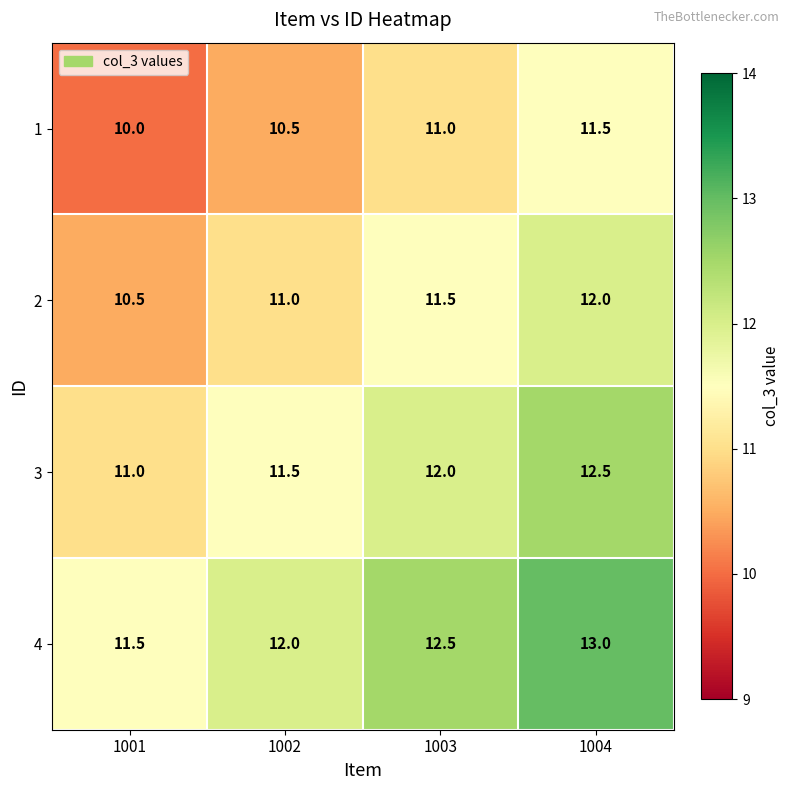

What is the difference between the highest and lowest values at 1002?

1.5